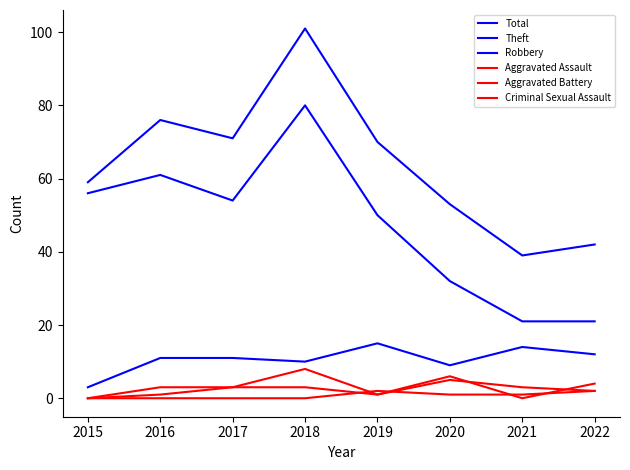

How many lines are shown in the chart?

6